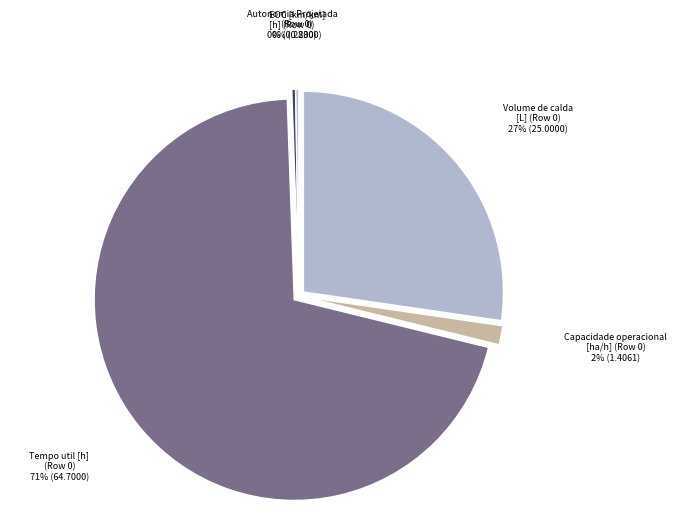

Which category has the biggest portion of the pie?

Tempo util [h]
(Row 0)